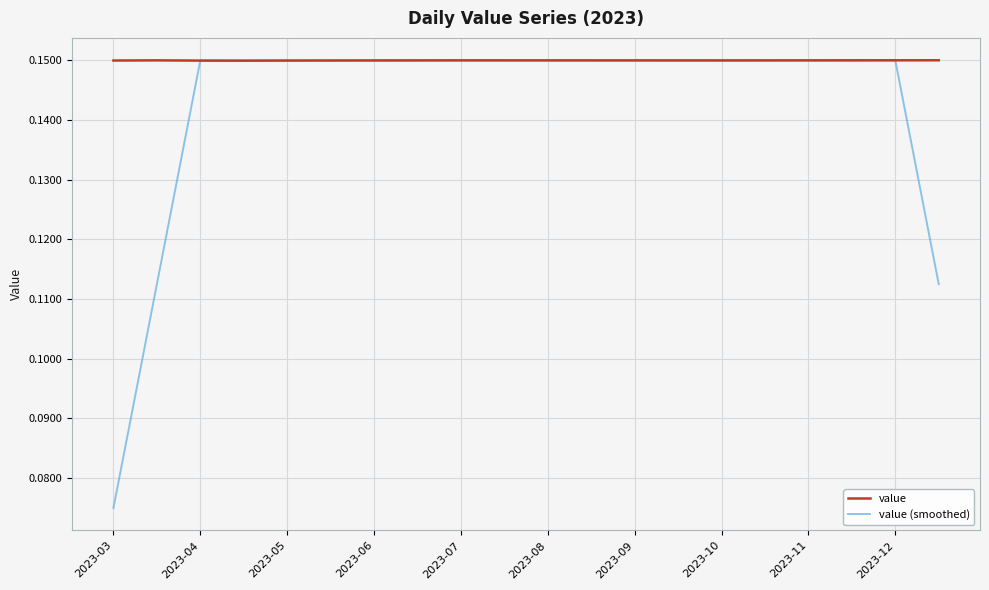

List the series in order of their overall mean, lowest first.

value (smoothed), value